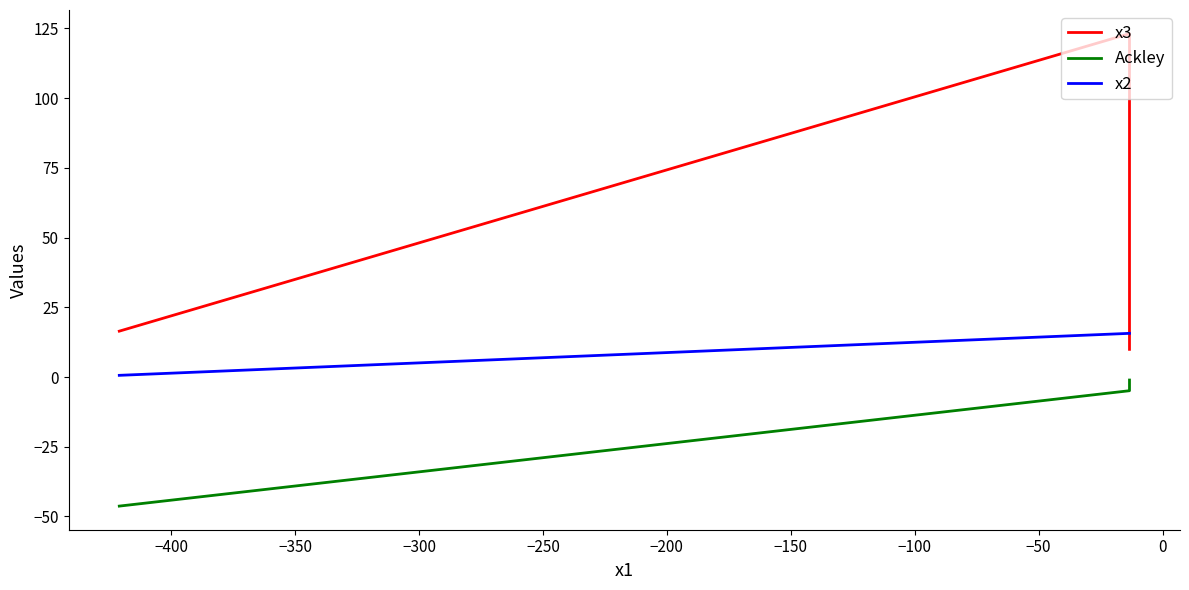

Which series has the widest spread of values?

x3